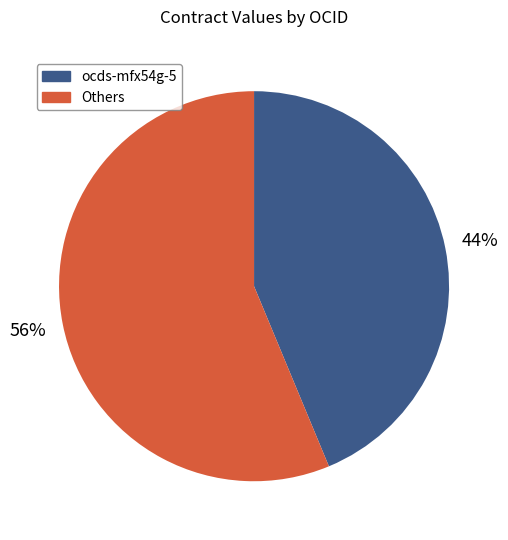

To the nearest percent, what is the average slice percentage?

50%